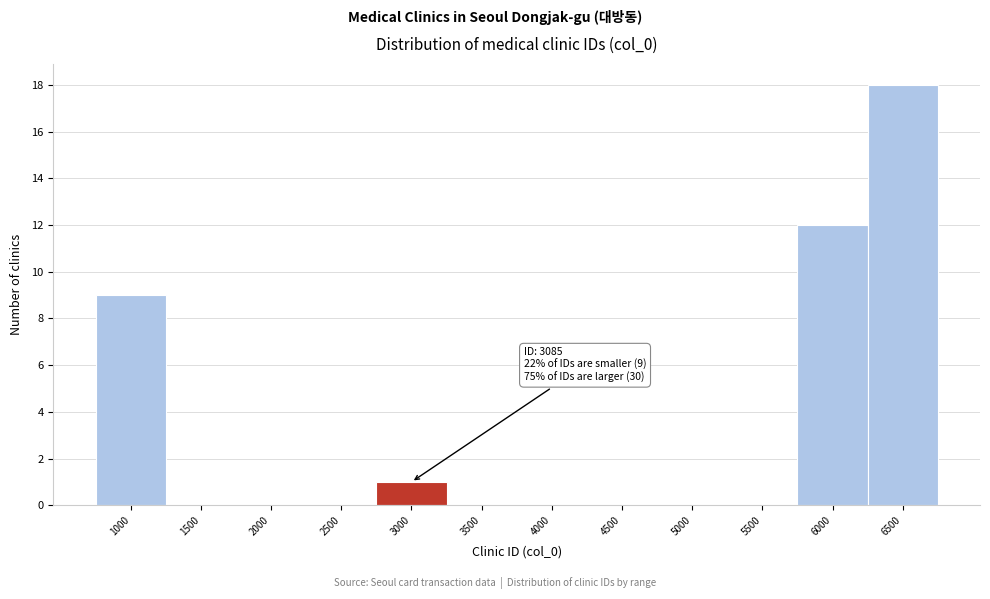

Reading right to left, list all the values displayed in this chart.

6500=18	6000=12	5500=0	5000=0	4500=0	4000=0	3500=0	3000=1	2500=0	2000=0	1500=0	1000=9